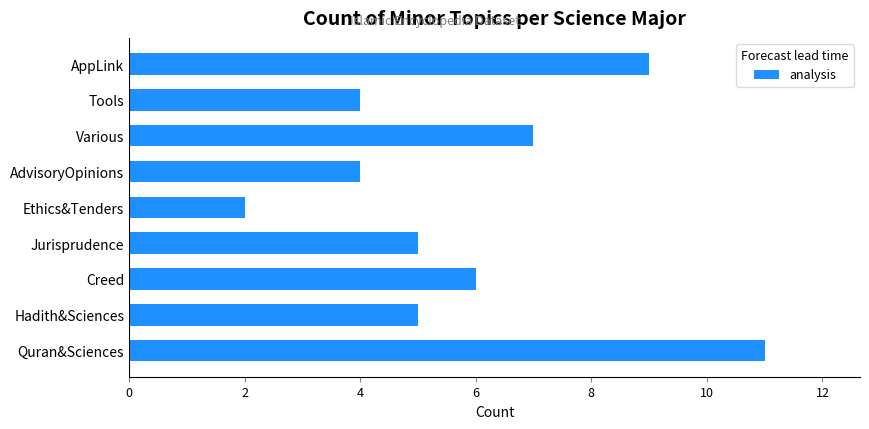

Reading bottom to top, extract all data points from this chart.

11	5	6	5	2	4	7	4	9